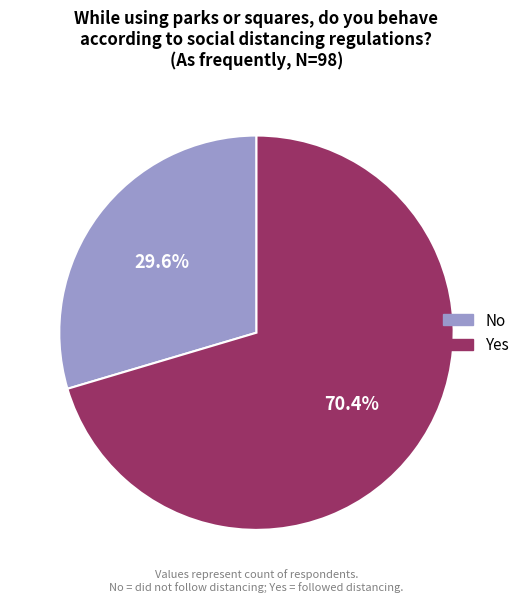

Combined, what portion of the pie is Yes and No?

100.0%